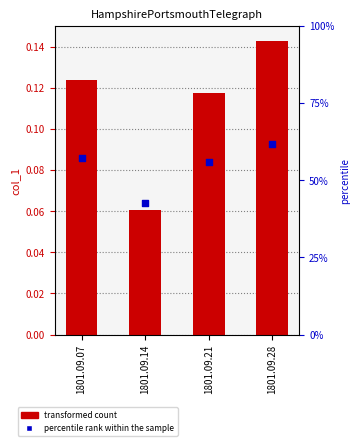

At which category is the sum across all series the highest?

1801.09.28